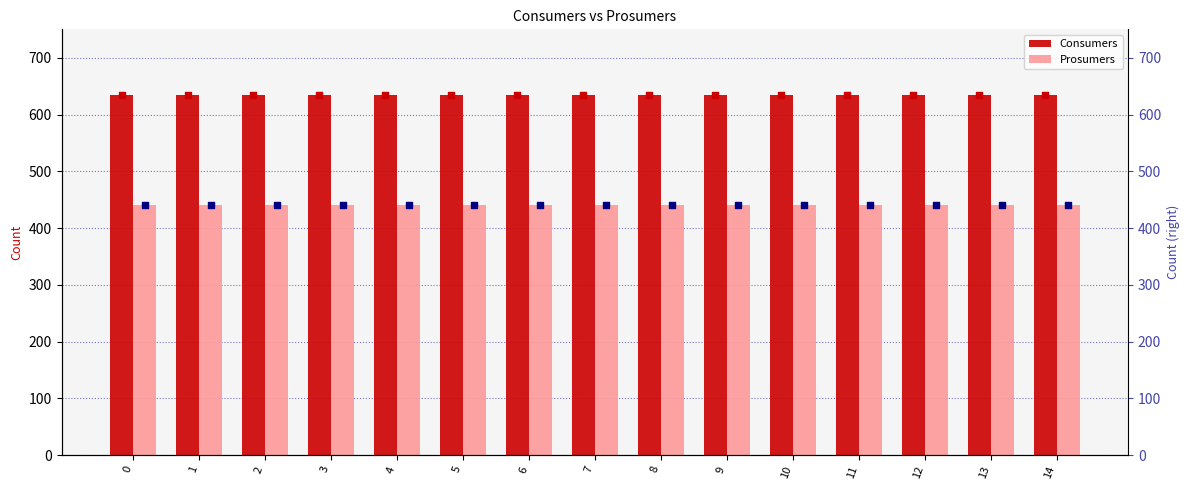

Which series contains the lowest Y value?

Prosumers